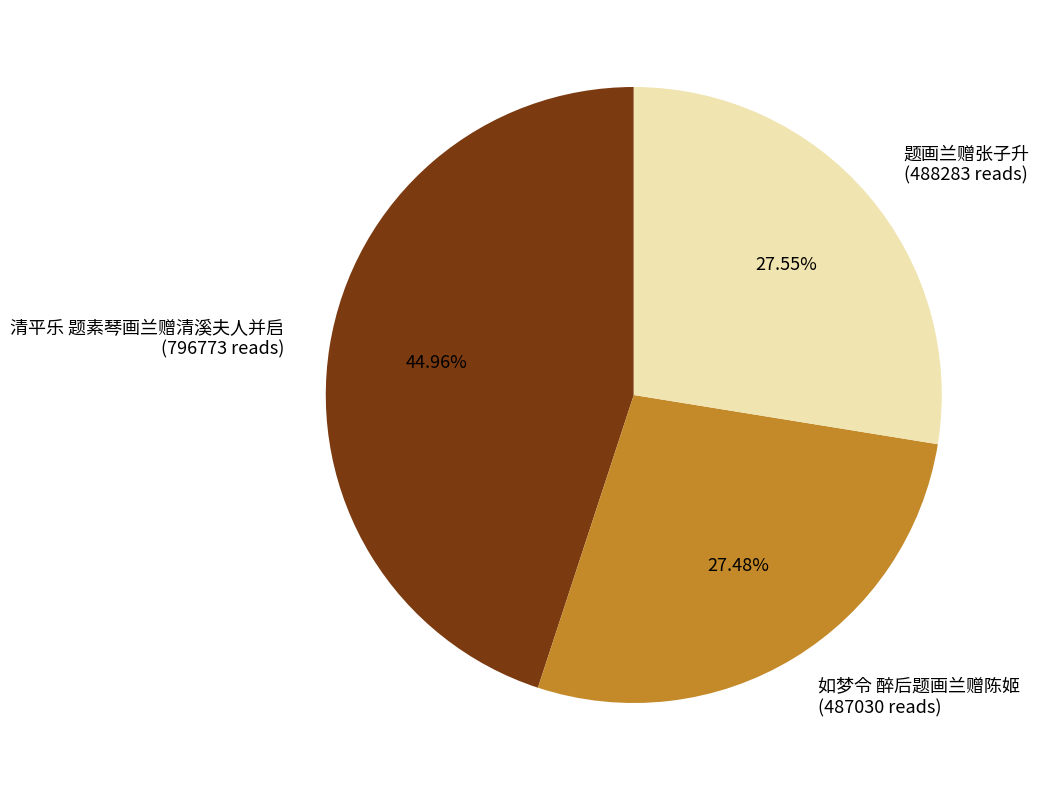

Is there a majority slice in this chart?

No